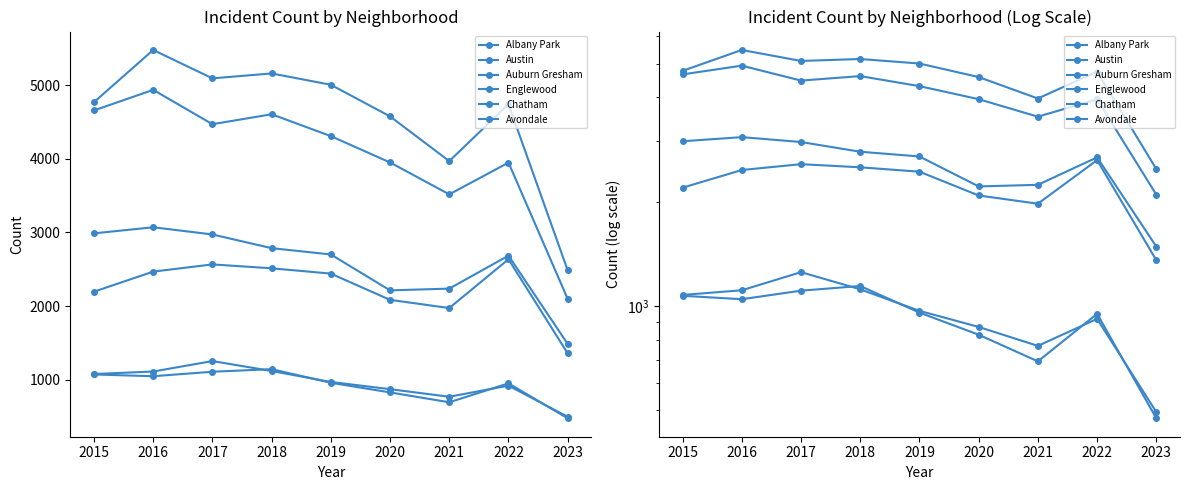

Where is the first local maximum for Albany Park?

2017